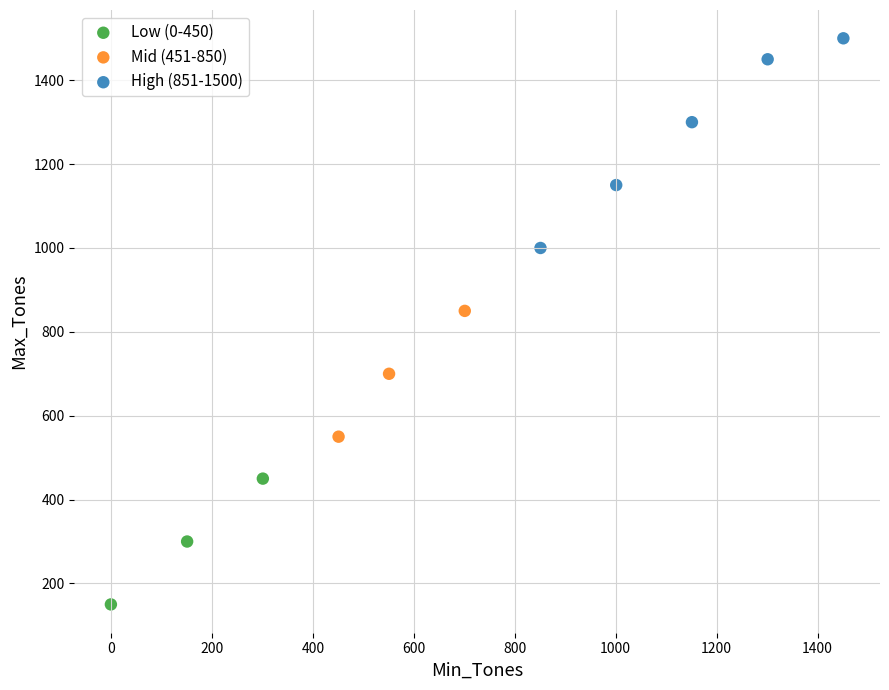

Which series reaches the minimum Y coordinate?

Low (0-450)